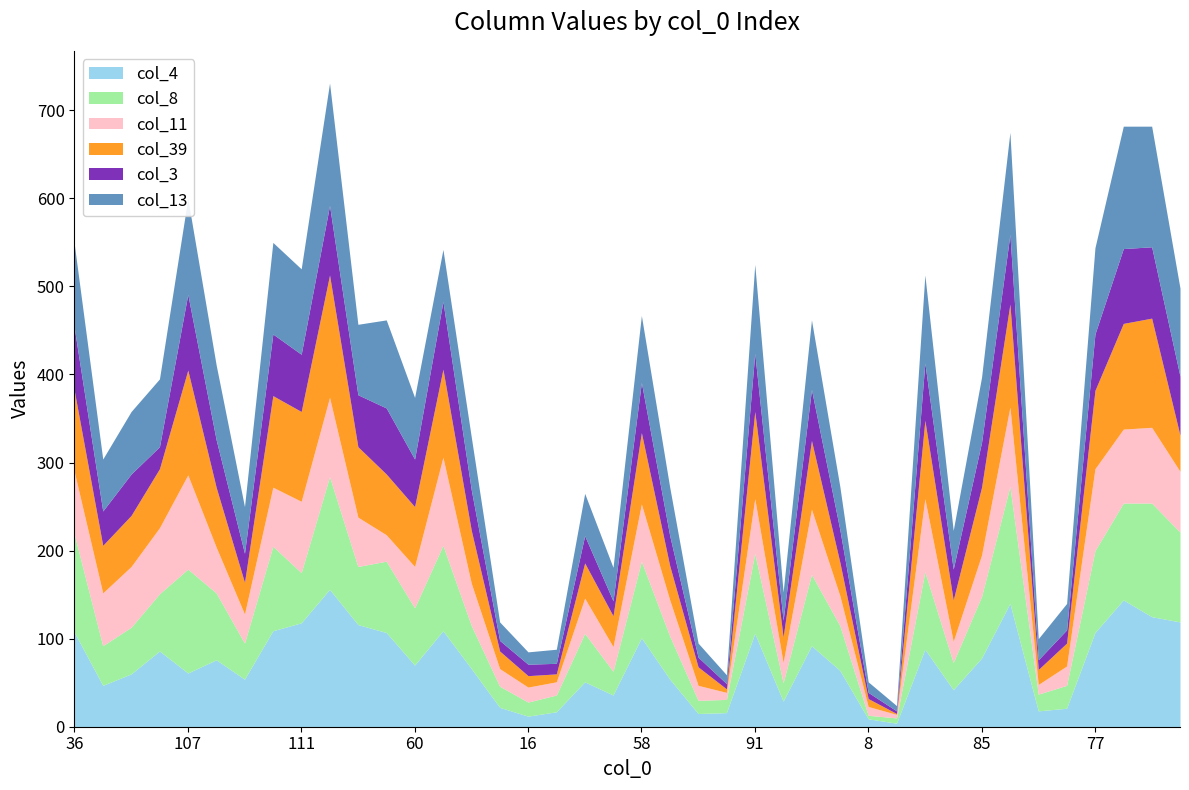

What is the difference between the col_13 values at 40 and 117?

79